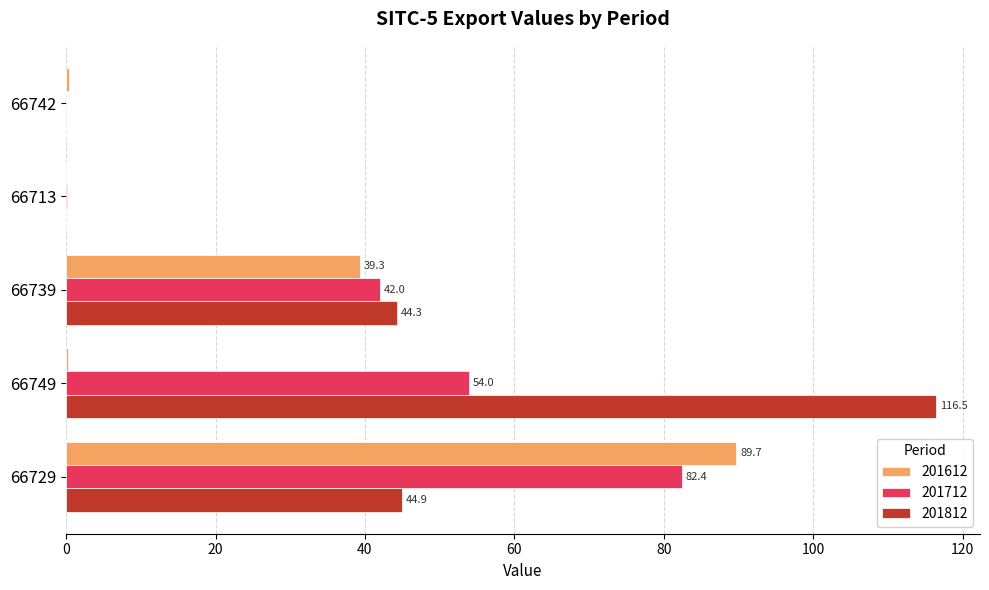

At which label is 201812 closest to 58?

66729